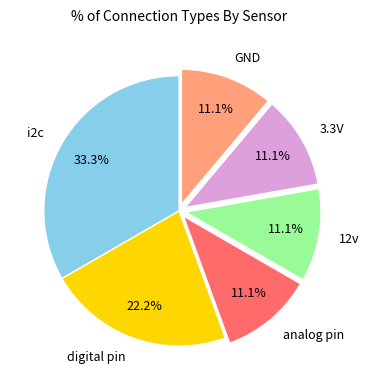

Does i2c account for over 50% of the chart?

No